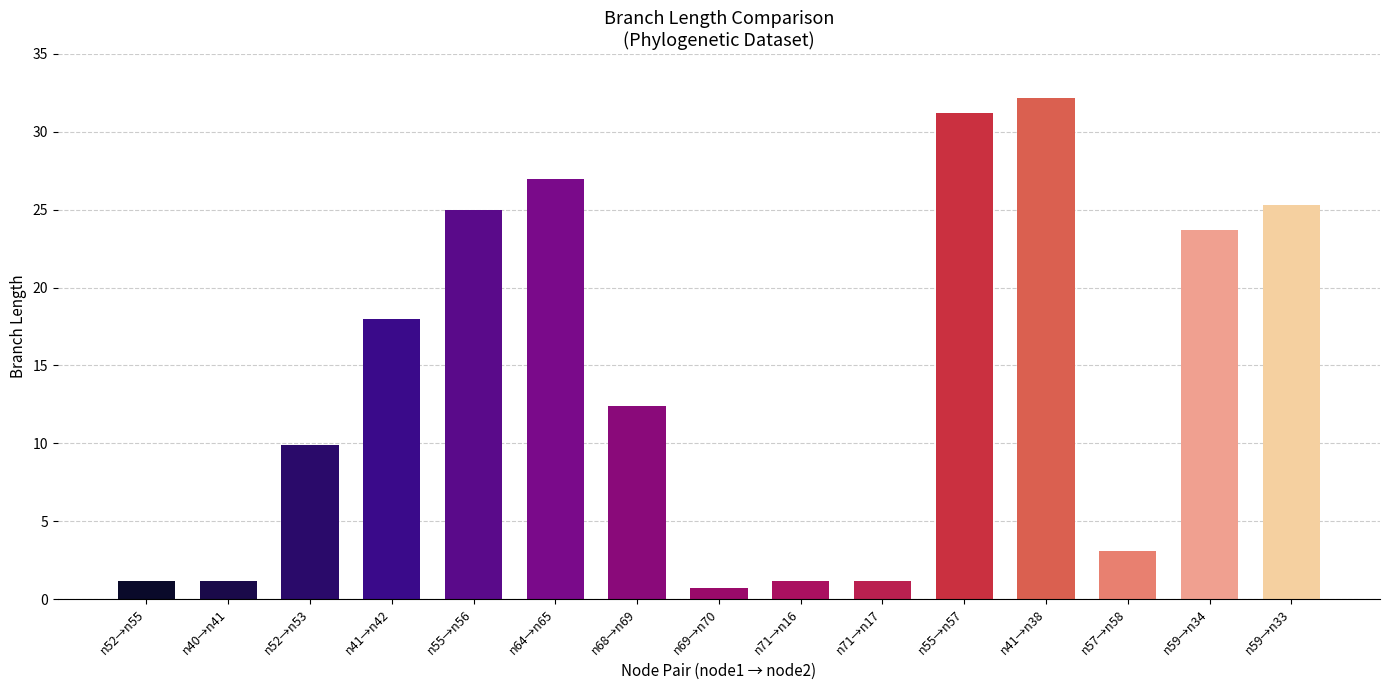

How many bars are there in total?

15